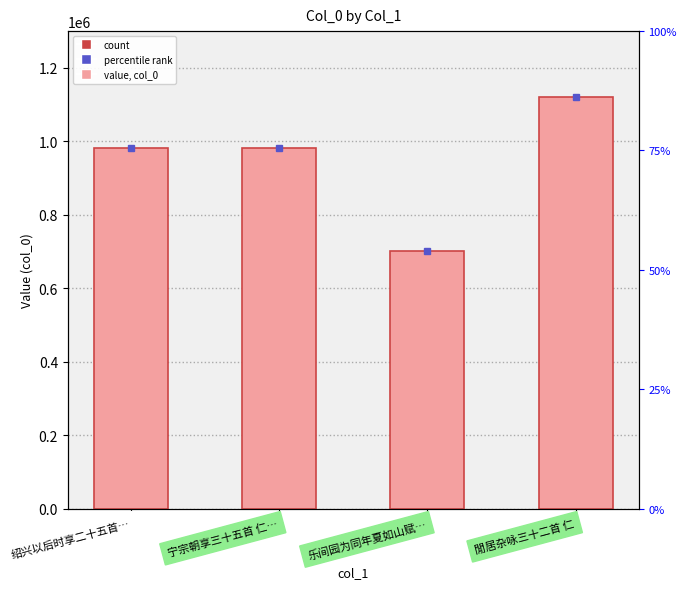

Reading left to right, list all the values displayed in this chart.

绍兴以后时享二十五首…=981935	宁宗朝享三十五首 仁…=981875	乐间园为同年夏如山赋…=700317	閒居杂咏三十二首 仁=1119763